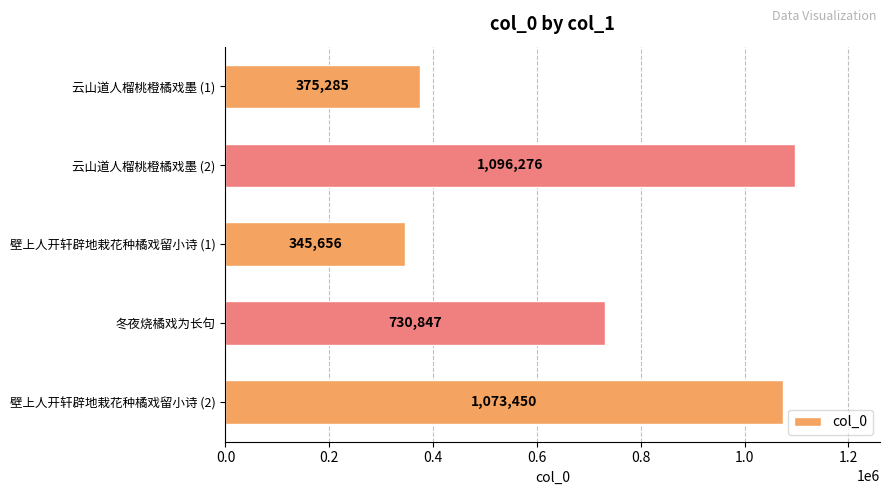

What is the minimum value shown in the chart?

345656